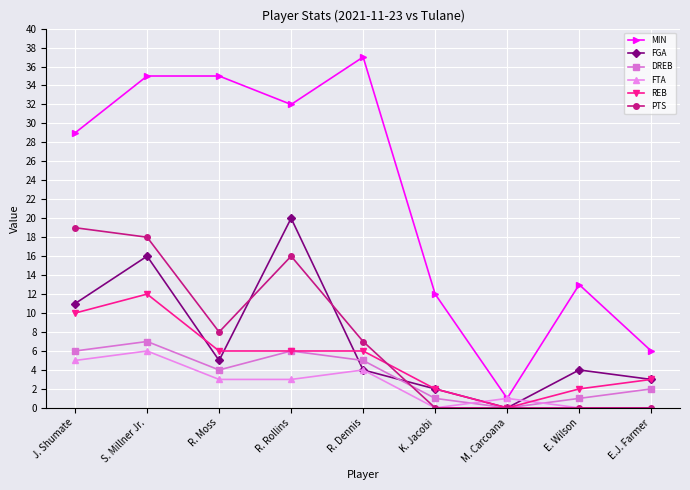

What is the highest value of the FTA series?

6